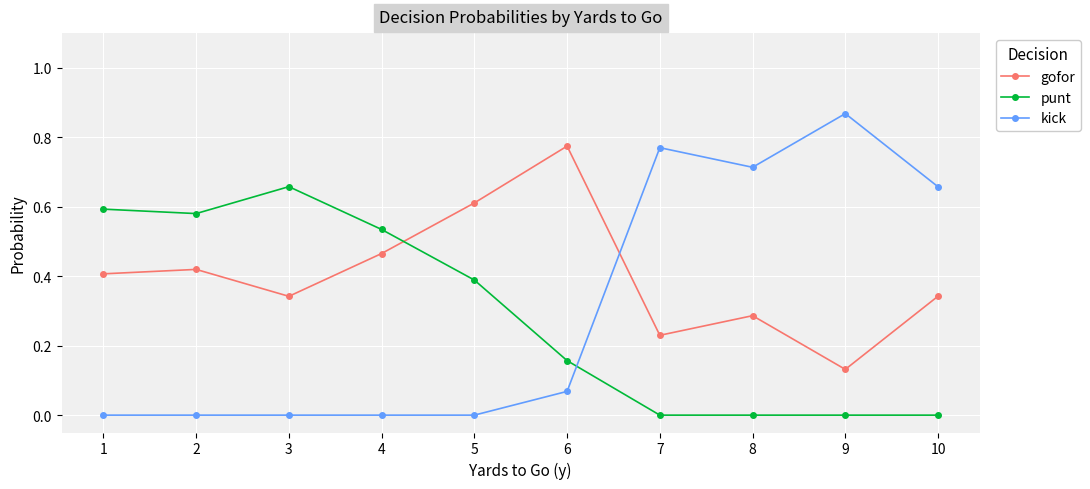

How many intersections are there between kick and punt?

1